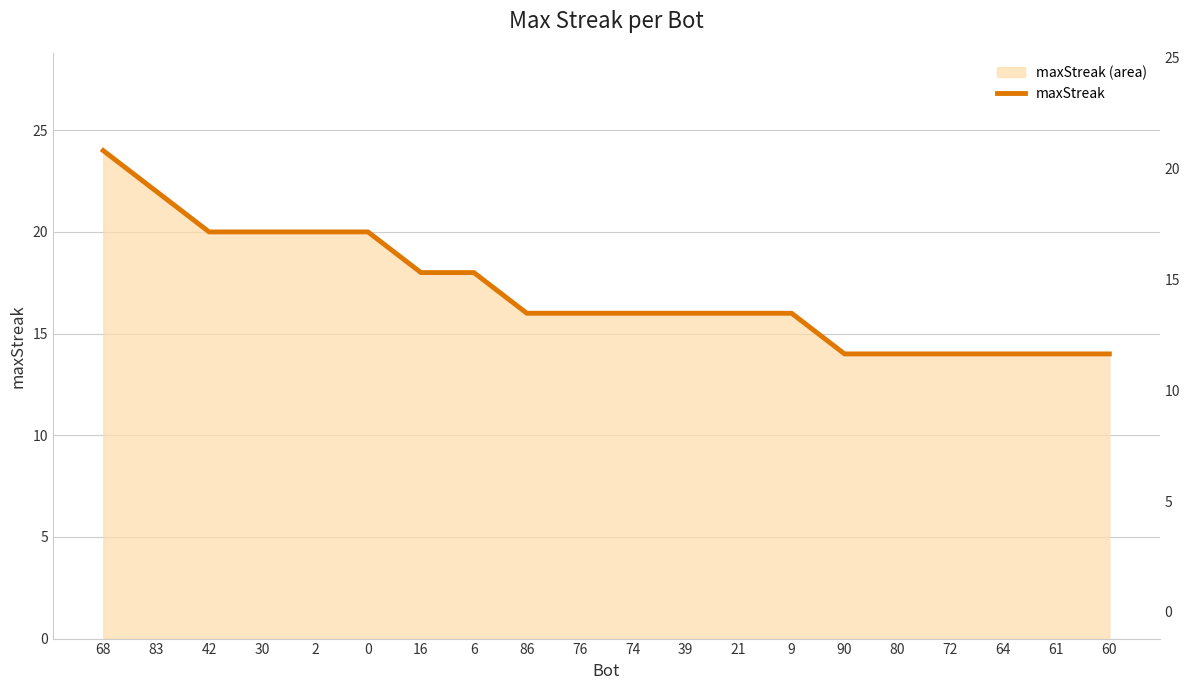

What is the label of the 8th point from the right?

21